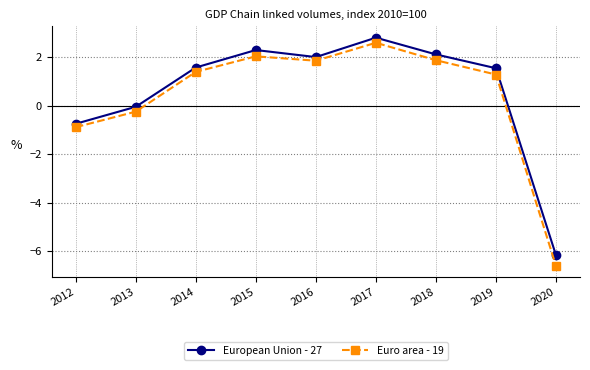

What is the greatest value displayed?

2.8